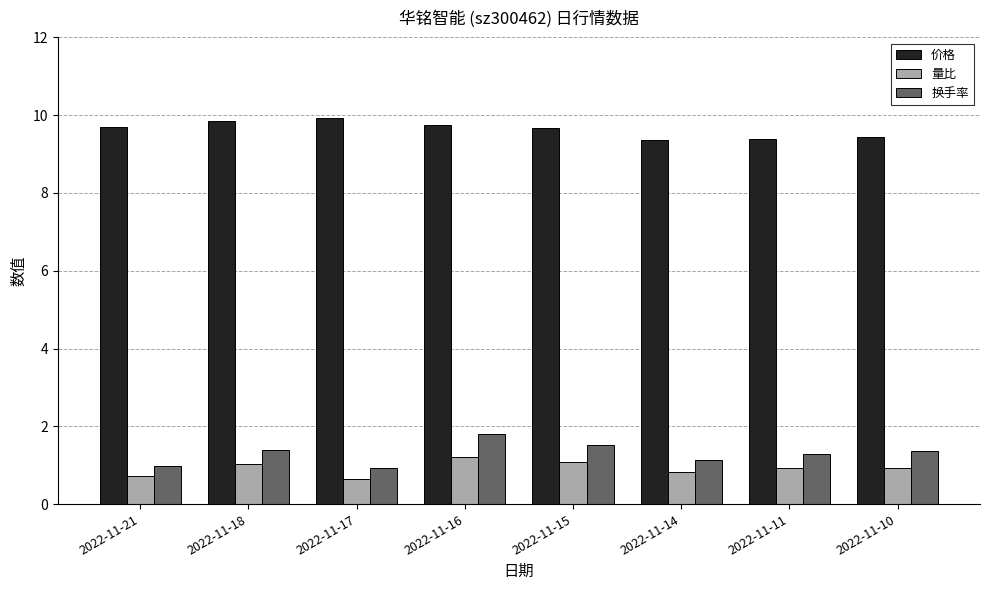

Which series has the largest range (max minus min)?

换手率